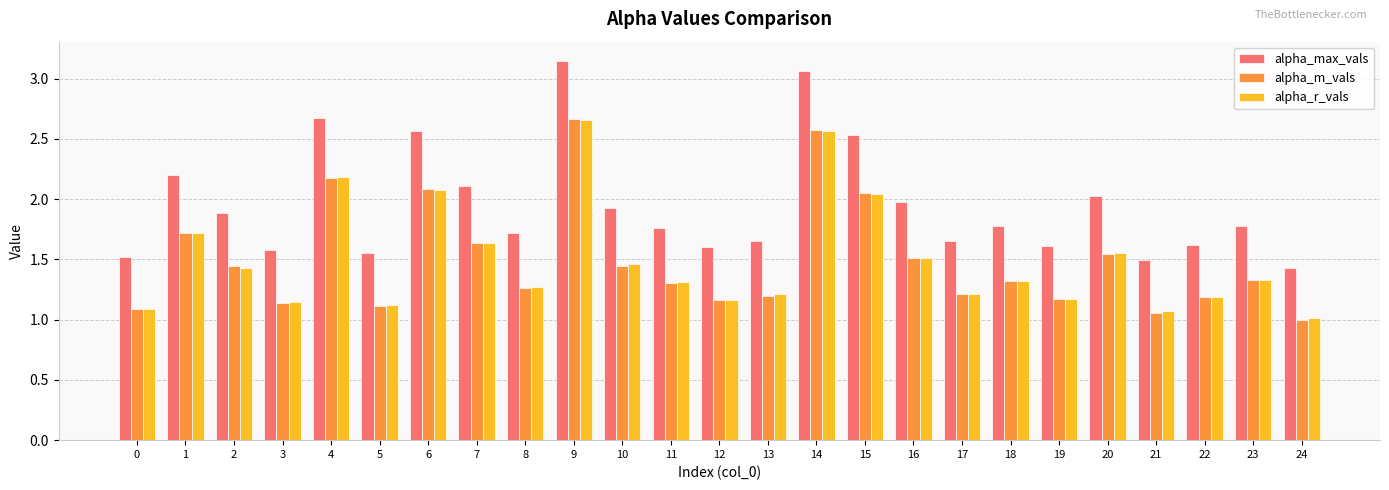

At which category is the sum across all series the highest?

9